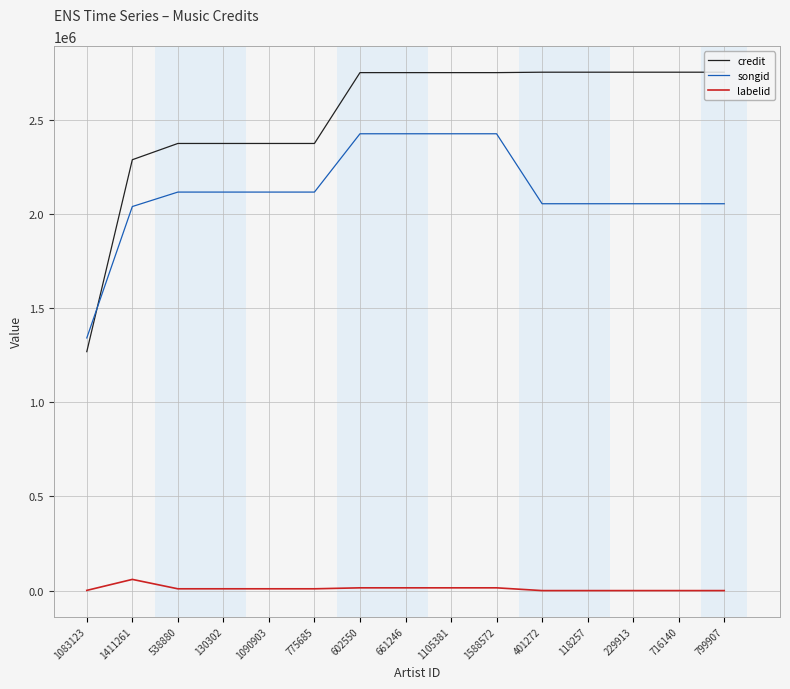

Is the value of labelid at 1105381 greater than the value of credit at 118257?

No